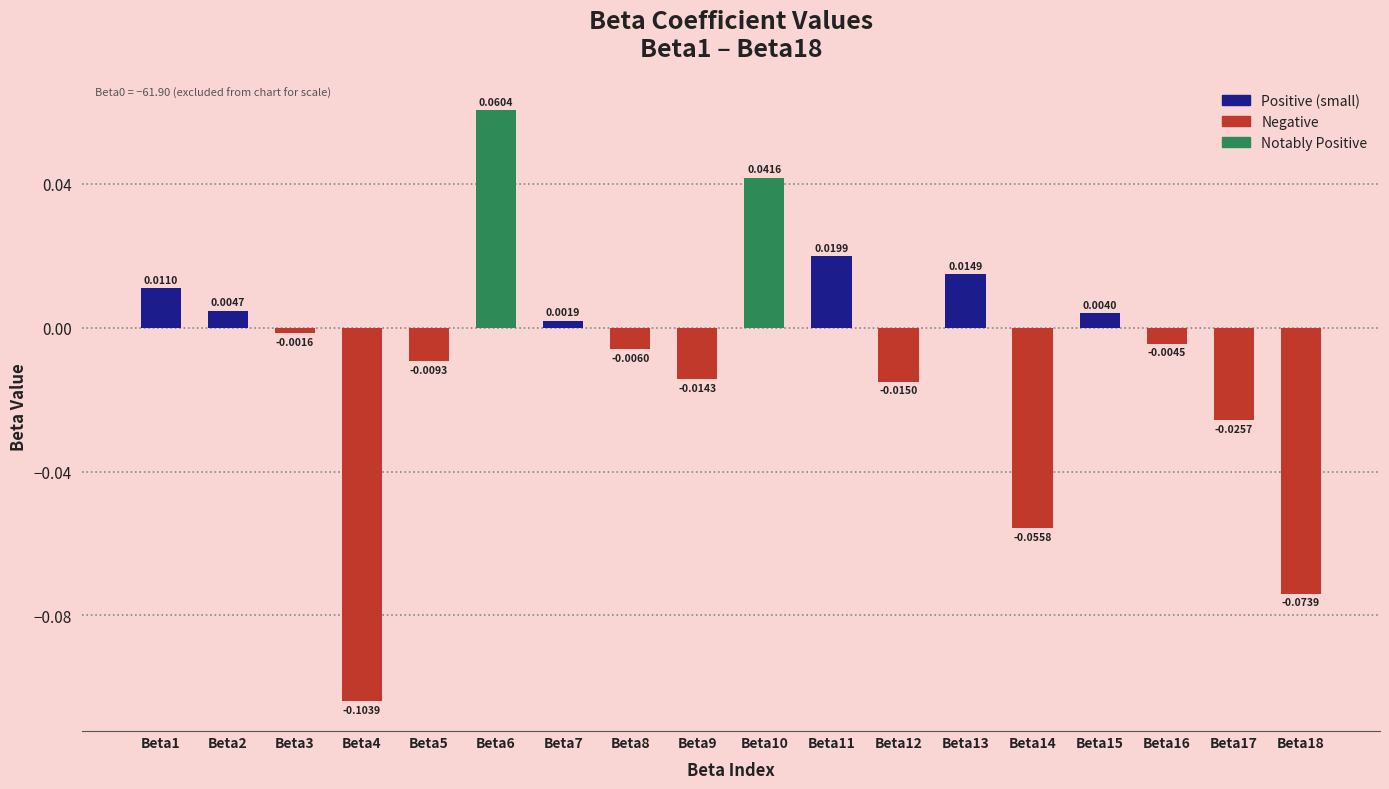

Which has a higher value, Beta11 or Beta10?

Beta10